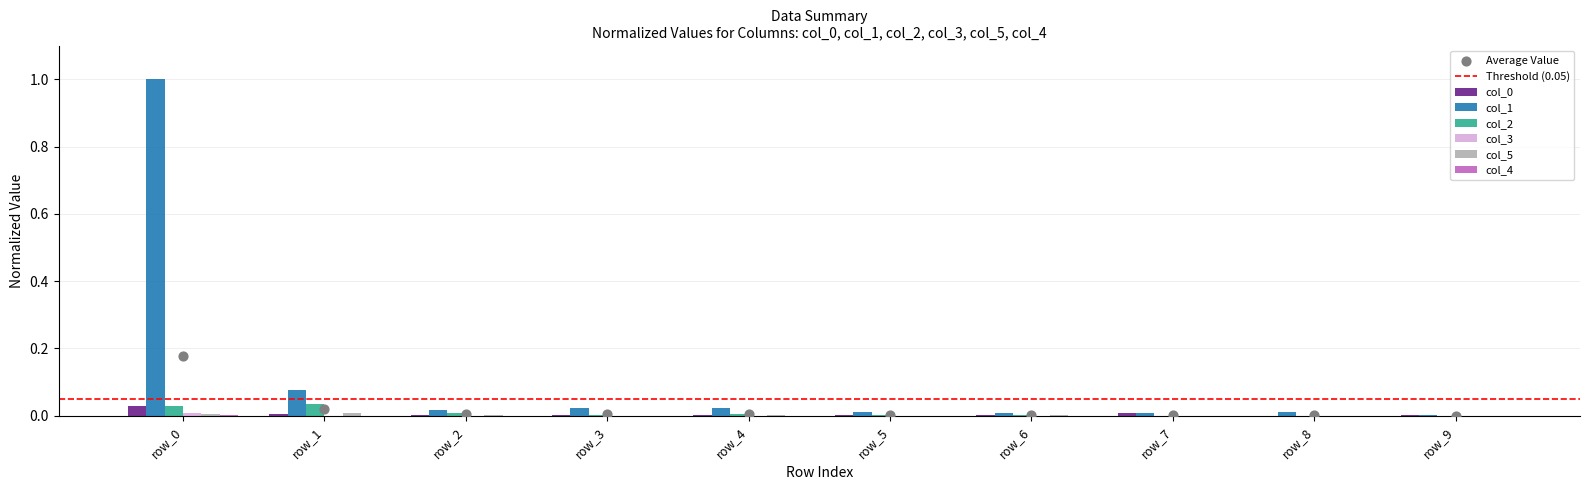

At how many categories does at least one series exceed 0?

10